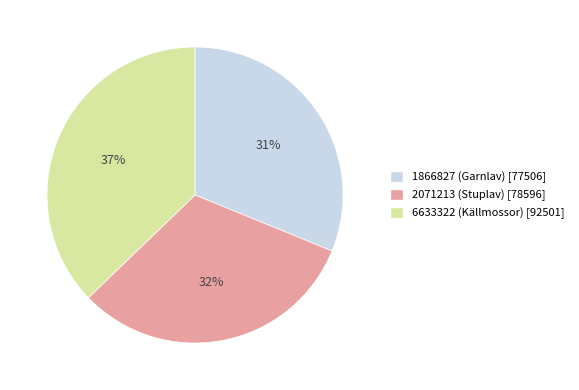

What is the largest slice in the pie chart?

6633322 (Källmossor)